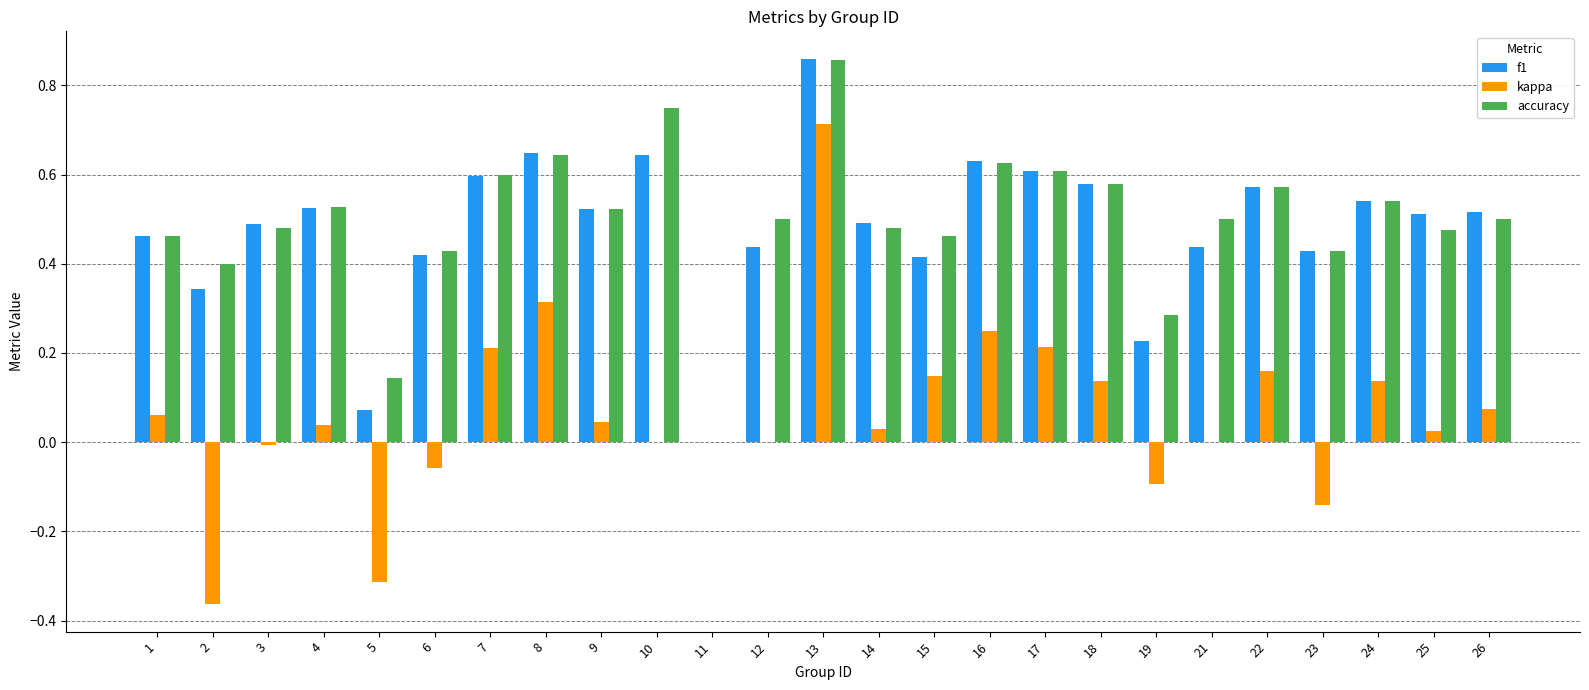

True or false: accuracy has a value of 0.5 at 1.

True